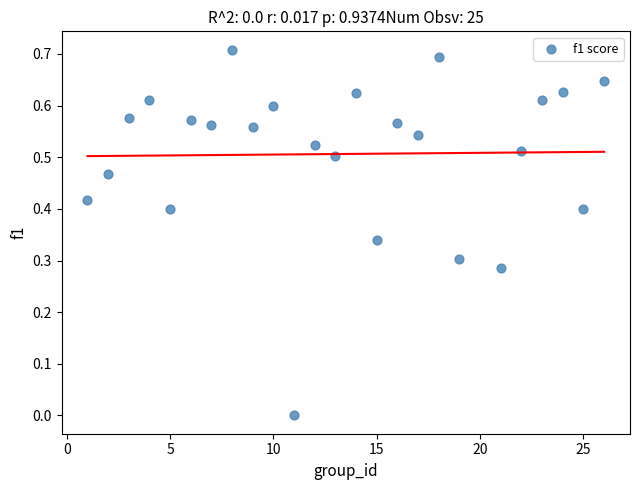

What is the range of X values (max minus min)?

25.0